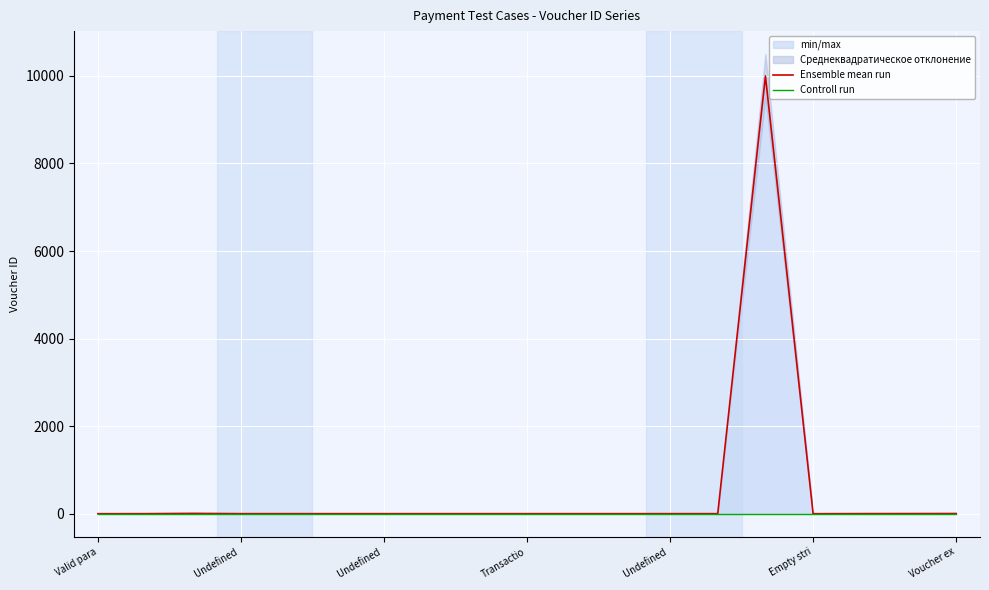

At 8, list the series in order from largest to smallest.

Ensemble mean run, Controll run